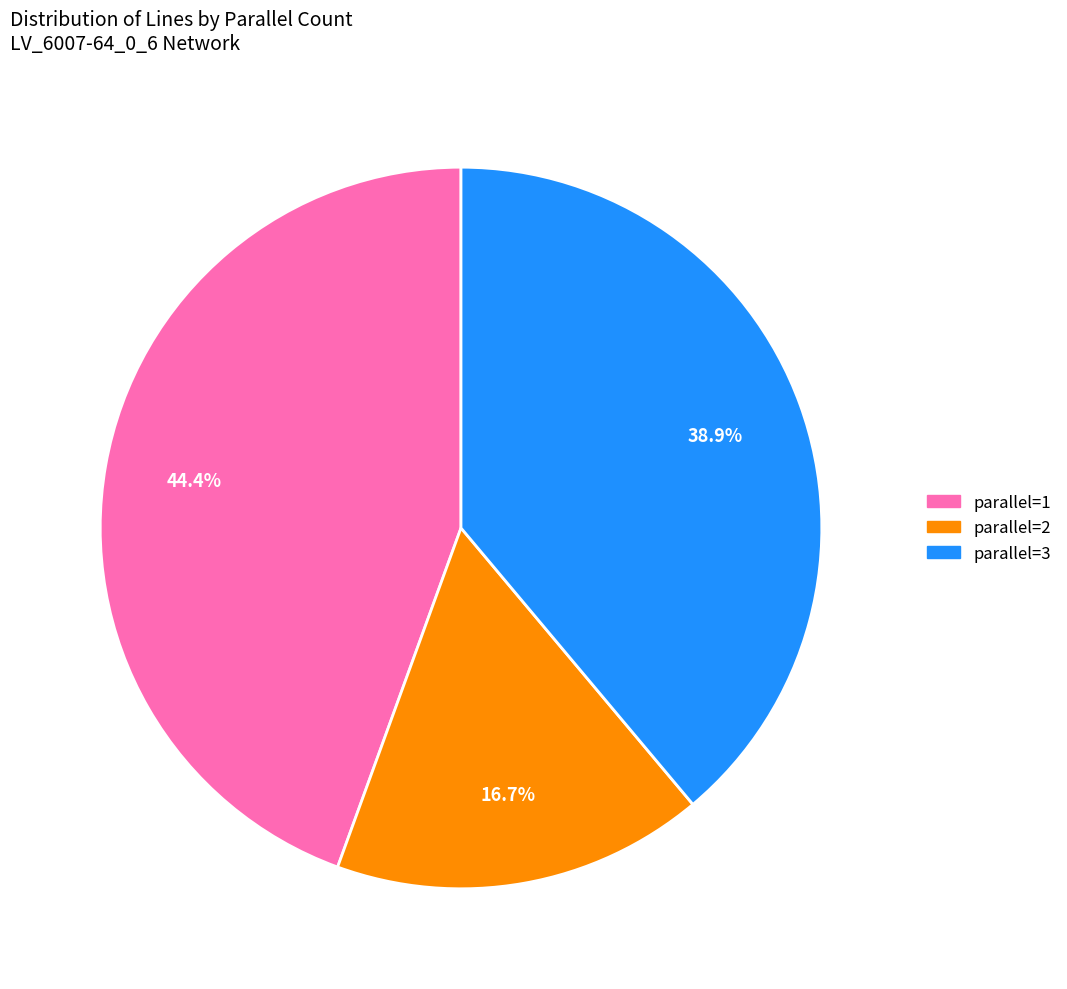

To the nearest percent, what is the average slice percentage?

33%